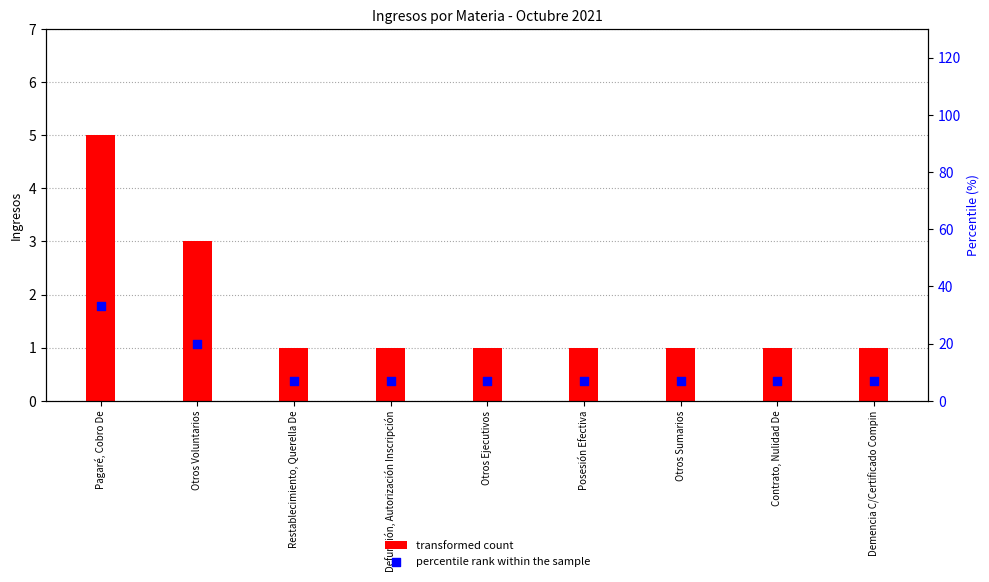

Which series contains the highest Y value?

percentile rank within the sample